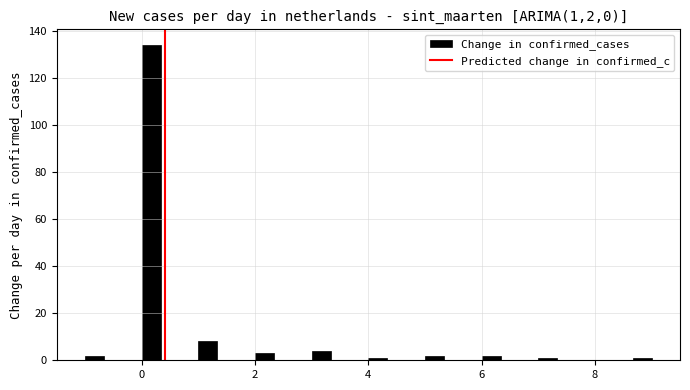

Around what value on the x-axis is the tallest bar? Give the approximate position of its centre, as read against the axis.

0.2